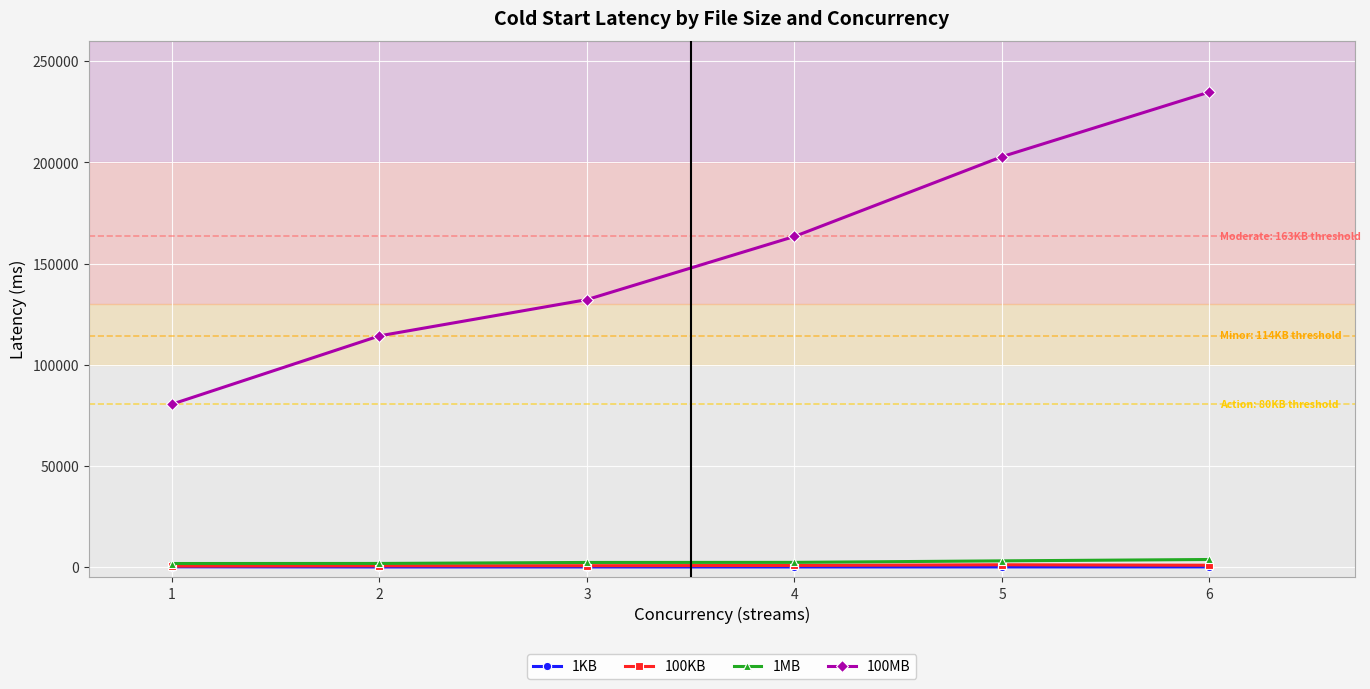

What is the greatest value displayed?

234815